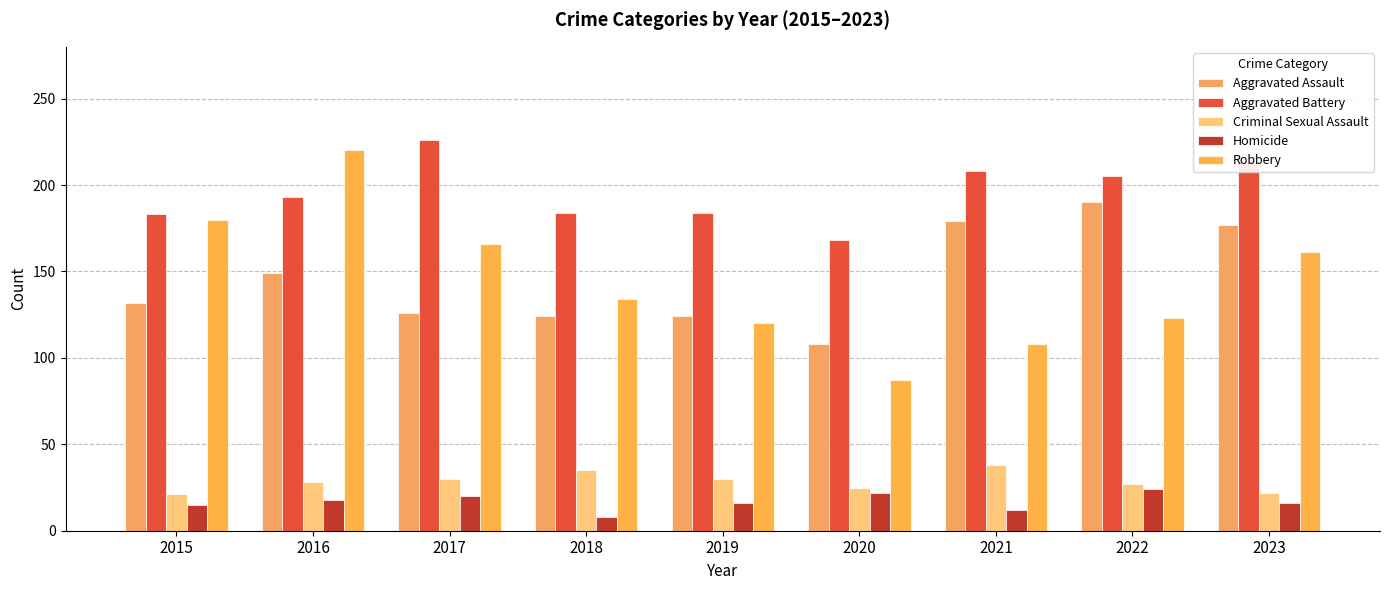

What is the minimum value for Homicide?

8